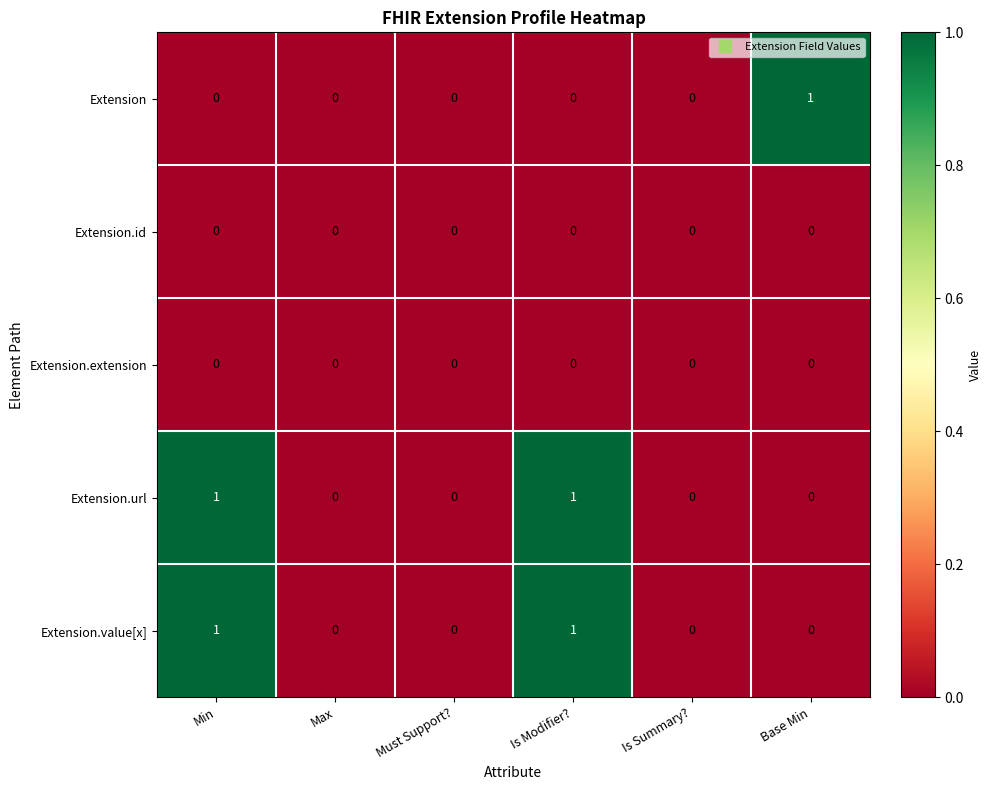

Is the value of Extension.extension at Must Support? greater than the value of Extension.value[x] at Min?

No